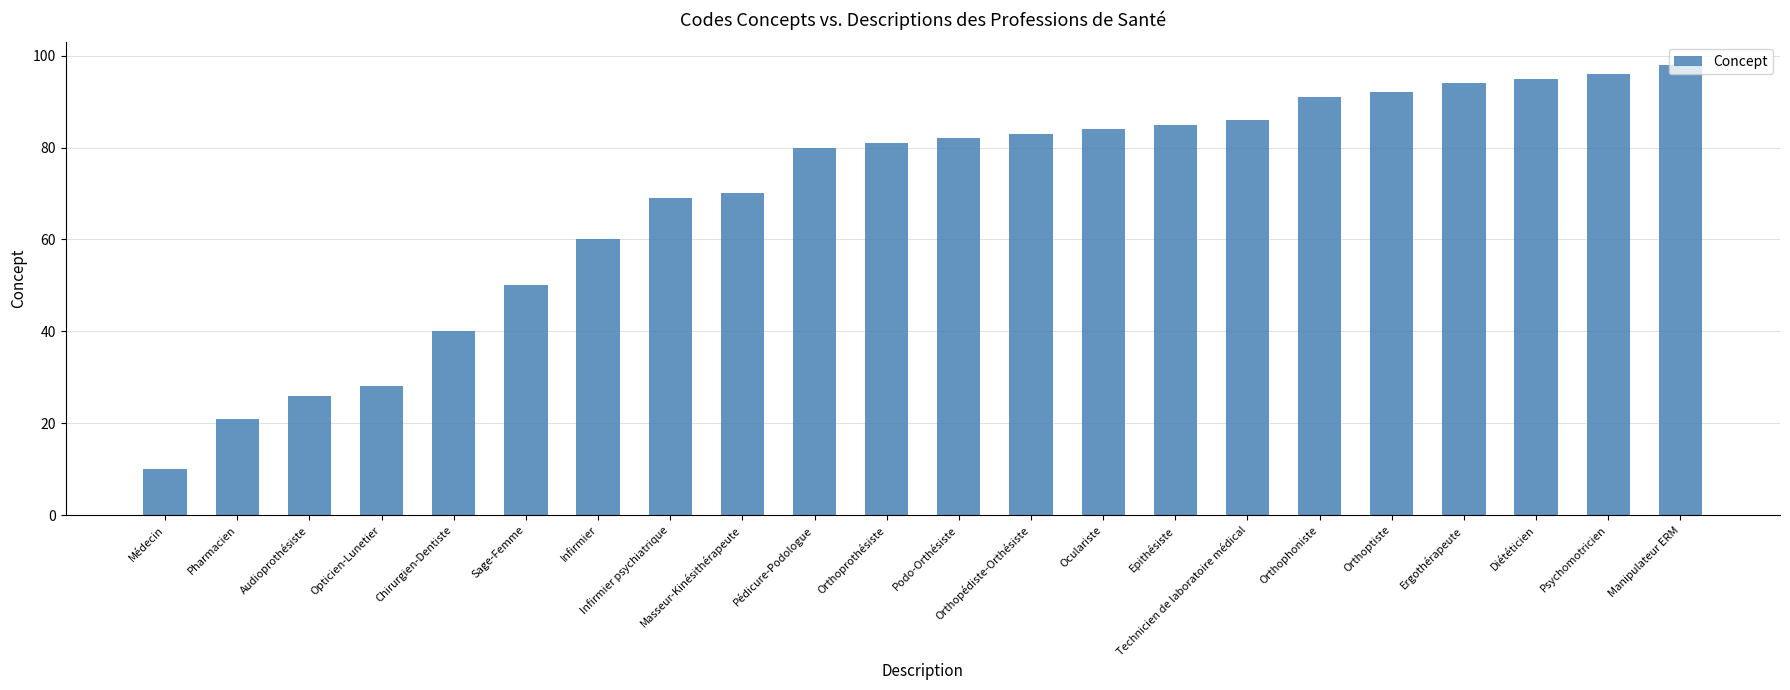

What is the label of the 9th bar from the left?

Masseur-Kinésithérapeute